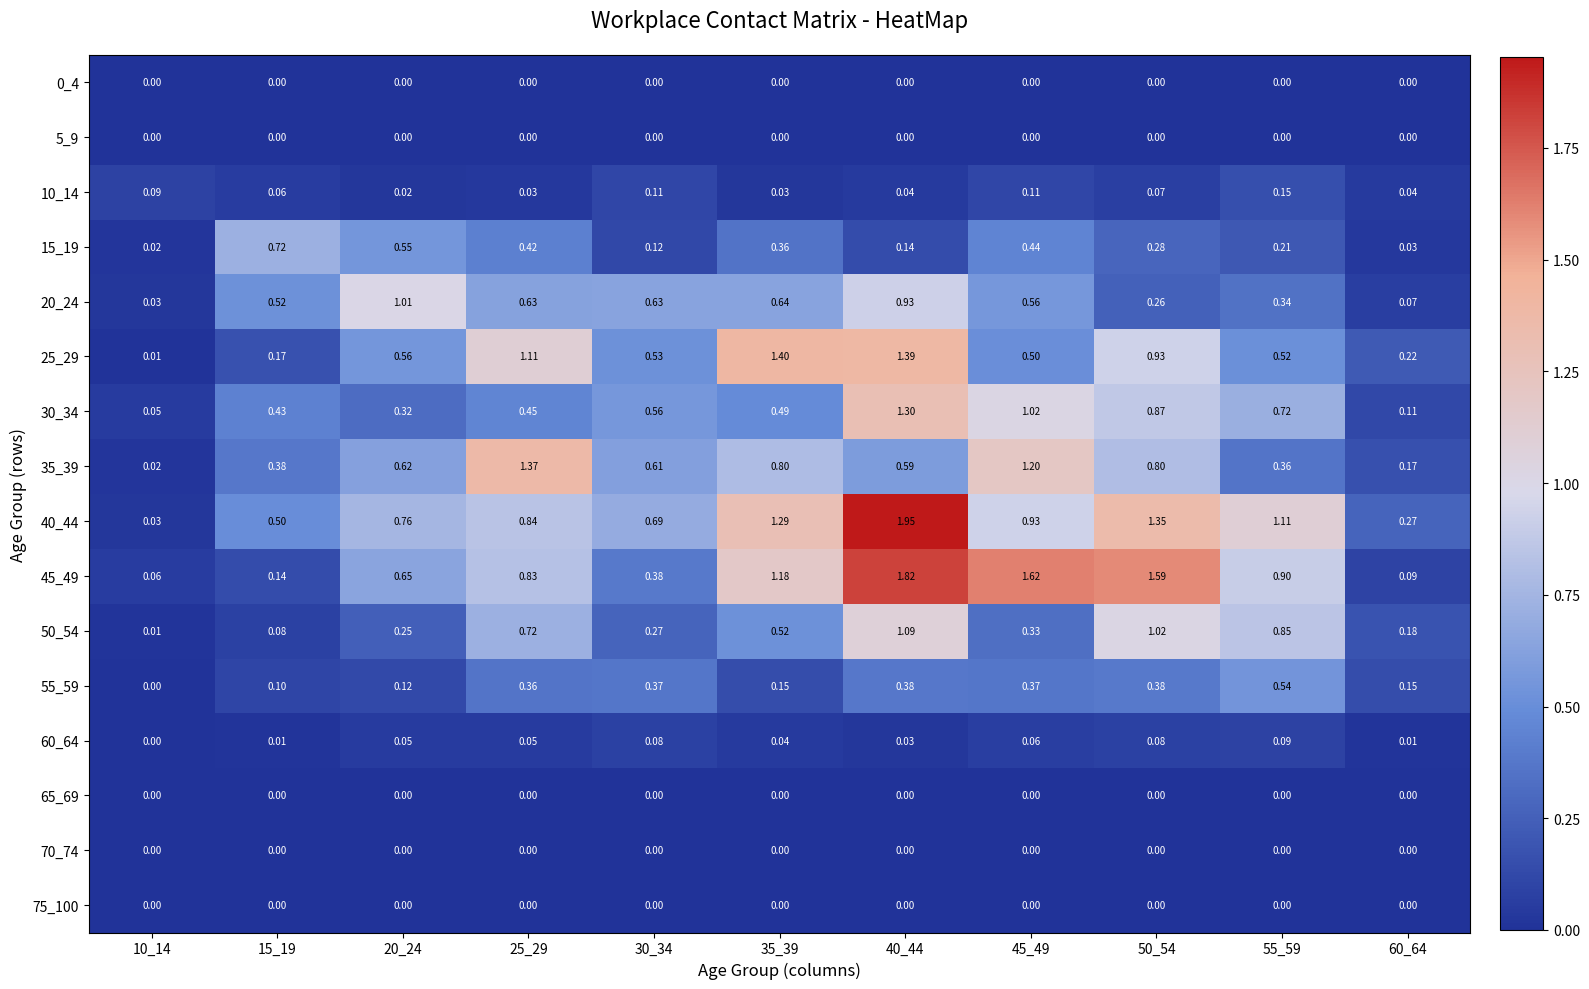

Is the value of 60_64 at 50_54 greater than the value of 50_54 at 25_29?

No